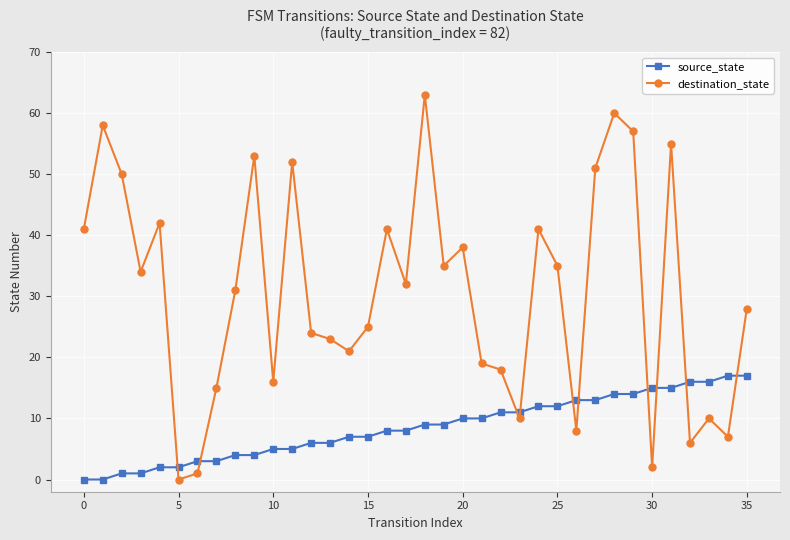

How many data points does each series have?

36